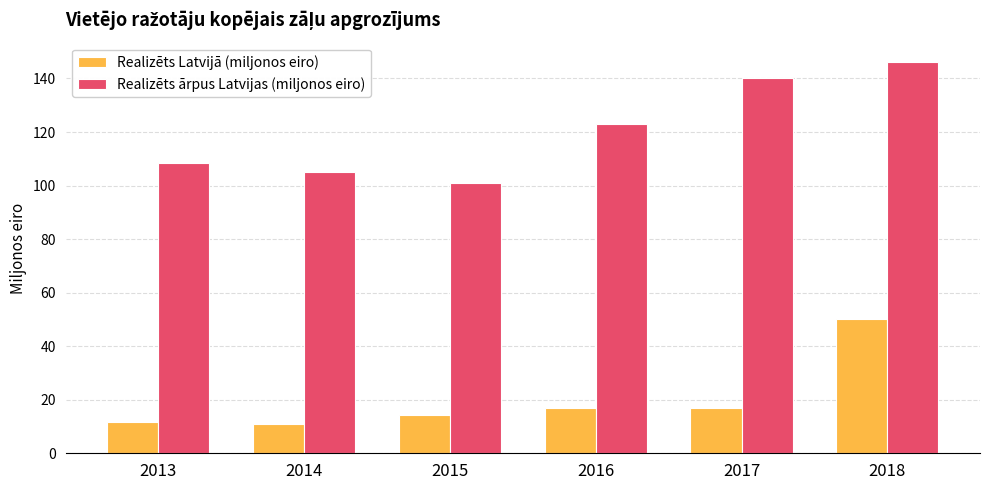

Rank the series by their average value, from lowest to highest.

Realizēts Latvijā (miljonos eiro), Realizēts ārpus Latvijas (miljonos eiro)